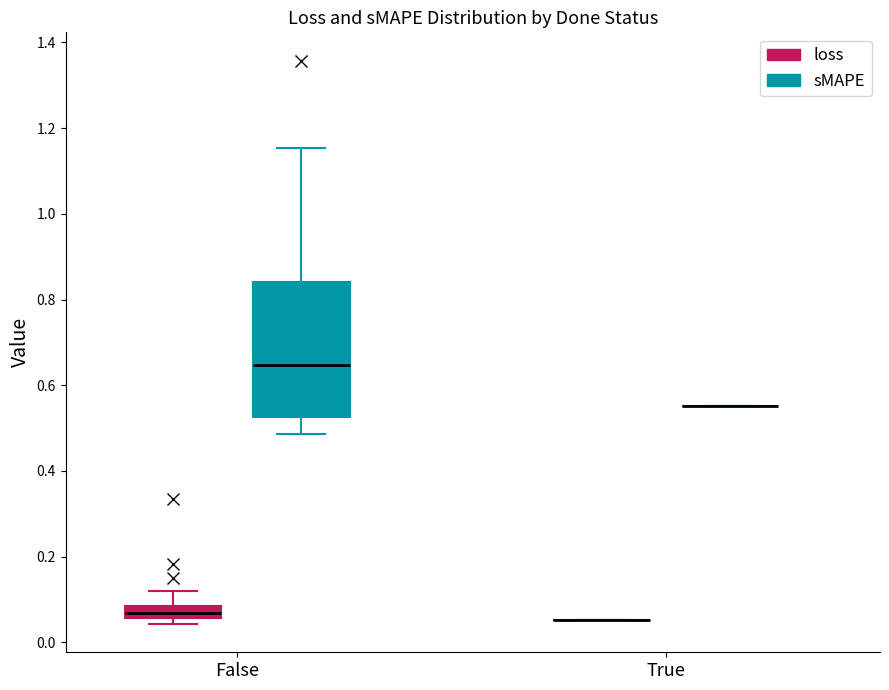

Comparing the boxes themselves (not the whiskers), which one is the tallest?

False (sMAPE)